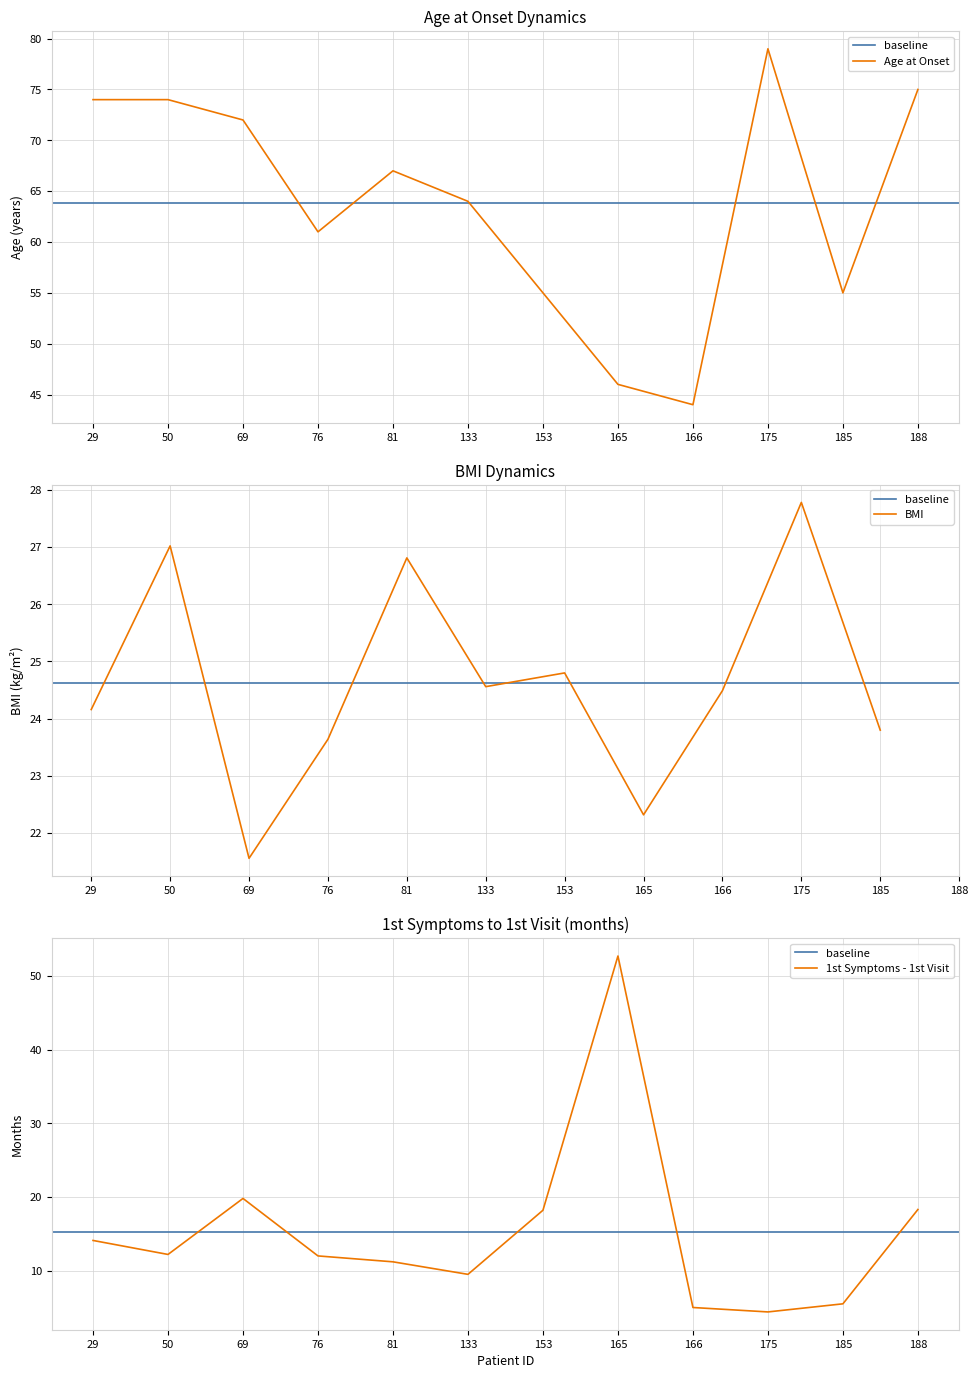

Is the value of Age at onset at 29 greater than the value of 1st symptoms - 1st visit at 81?

Yes